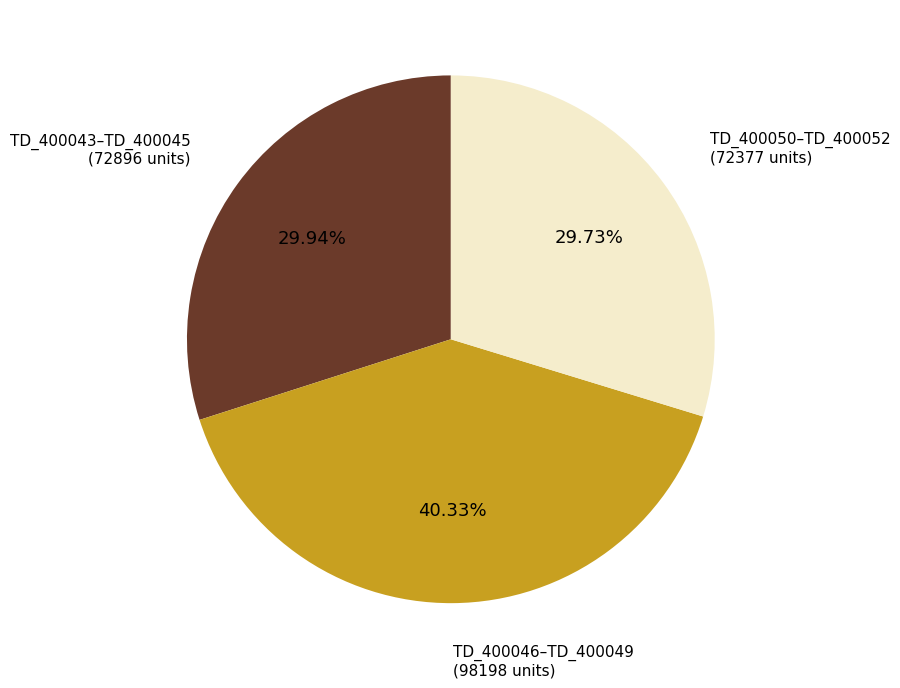

To the nearest percent, what is the average slice percentage?

33%